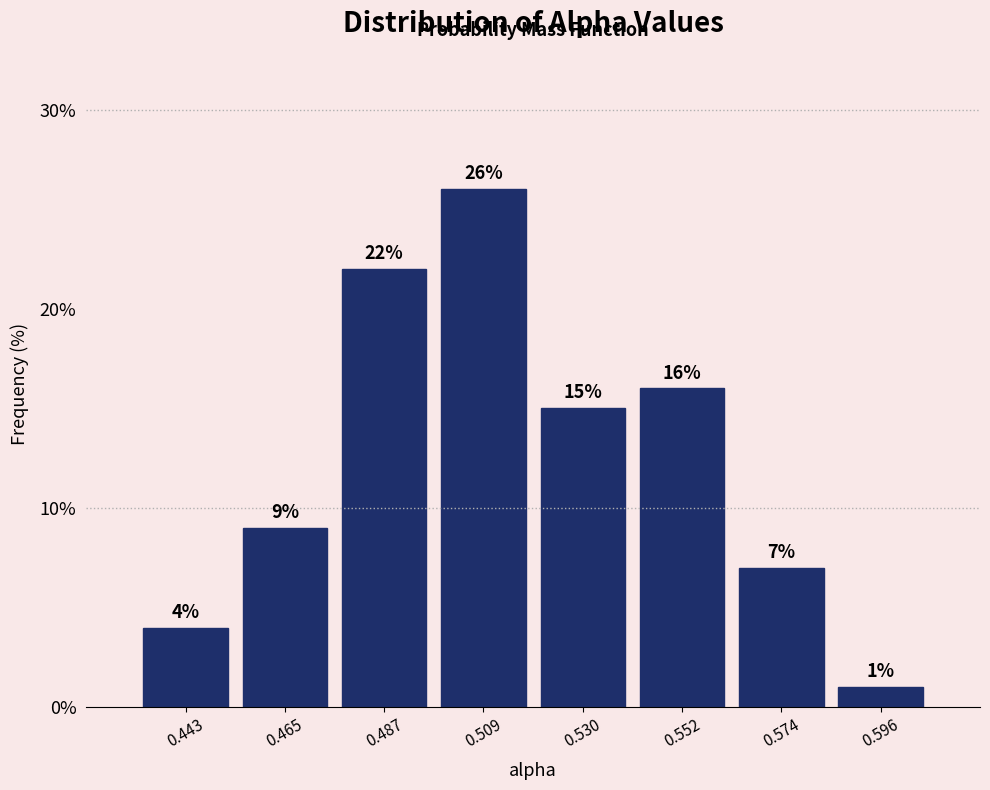

How tall is the bar that spans 0.585 to 0.605 on the x-axis? The bar edges are not printed on the chart, so give them approximately, as read against the axis.

1